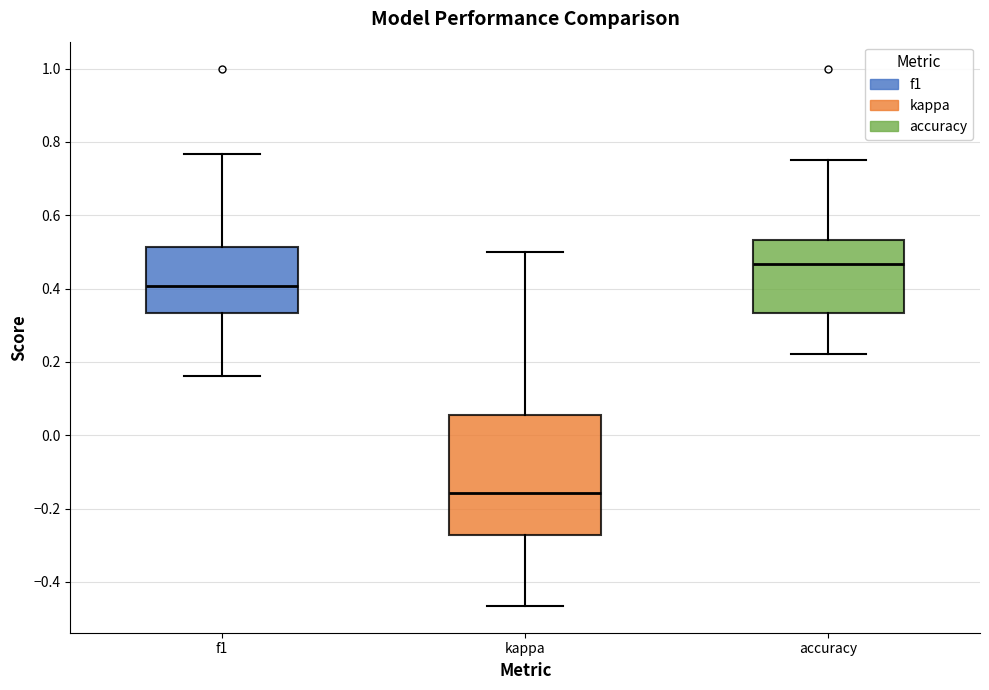

Which box's median line is the lowest?

kappa